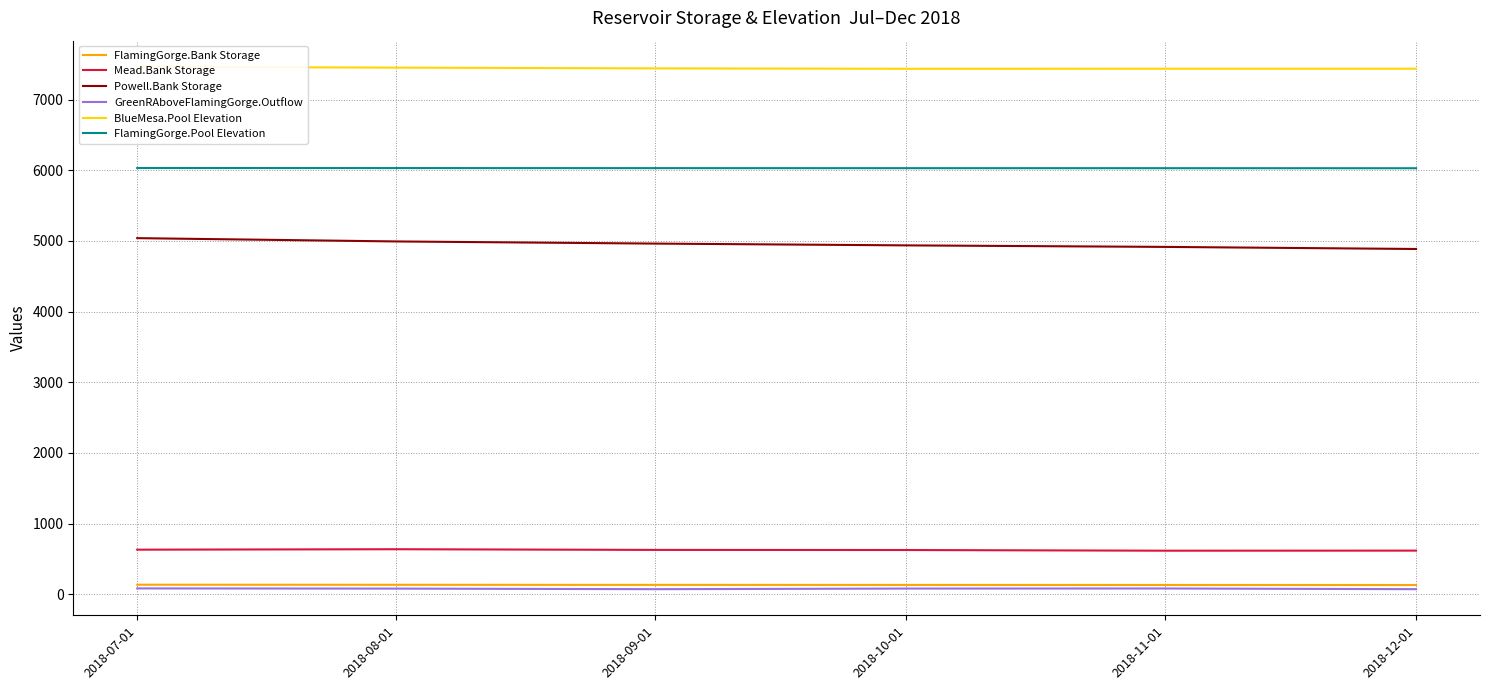

At which label does BlueMesa.Pool Elevation reach its minimum?

2018-10-01